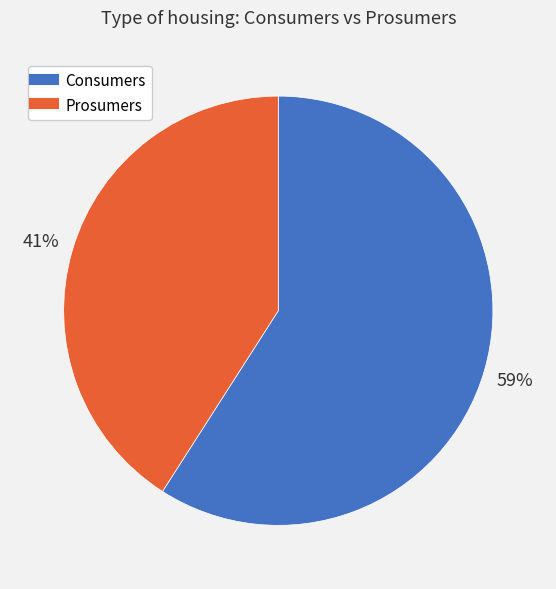

To the nearest percent, what portion does Consumers represent?

59%